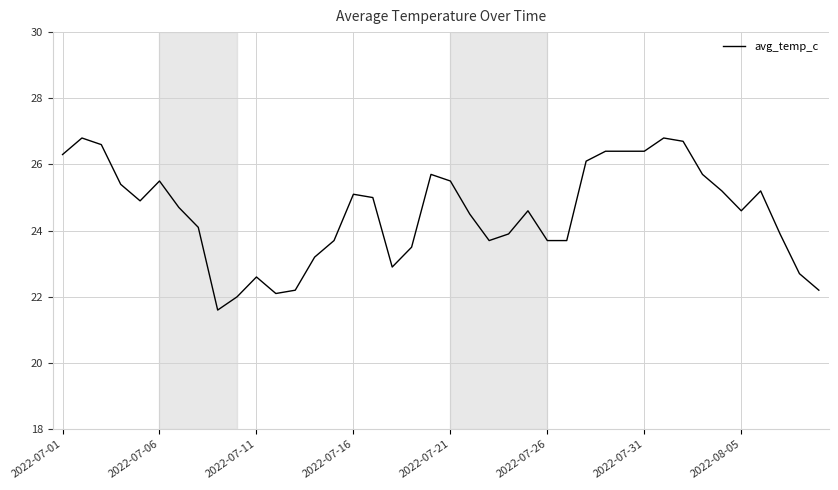

What is the minimum value shown in the chart?

21.6